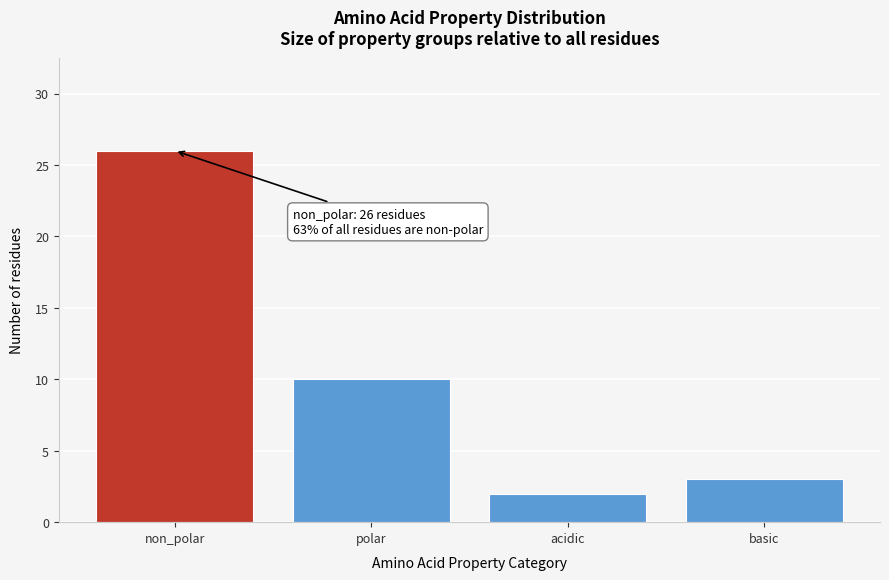

Reading left to right, extract all data points from this chart.

non_polar=26	polar=10	acidic=2	basic=3